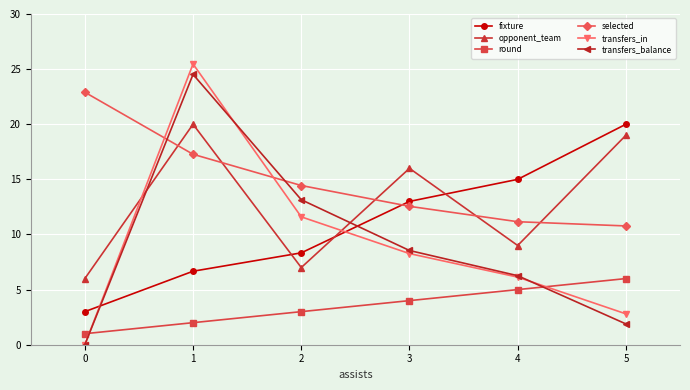

After their last crossing, which series has the higher values: opponent_team or transfers_in?

opponent_team